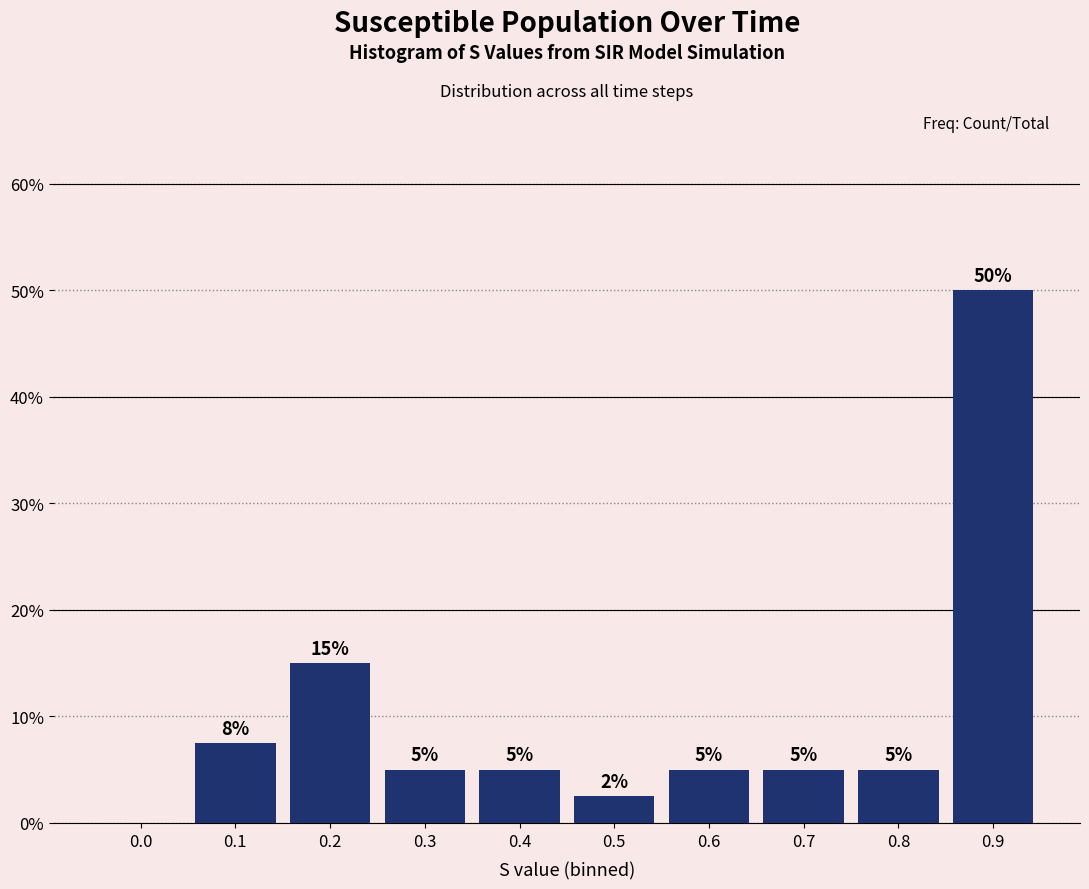

What value does the data have at 0.4?

5.0